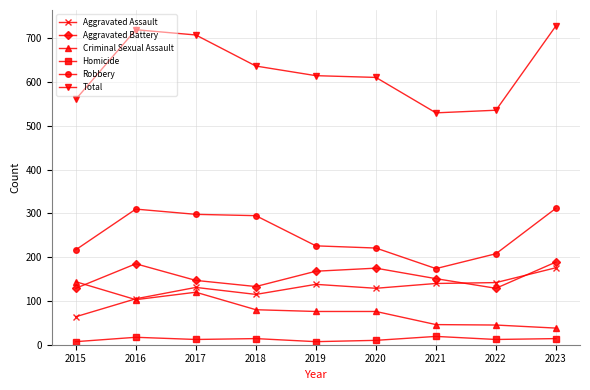

True or false: Homicide and Aggravated Assault cross at least once.

False